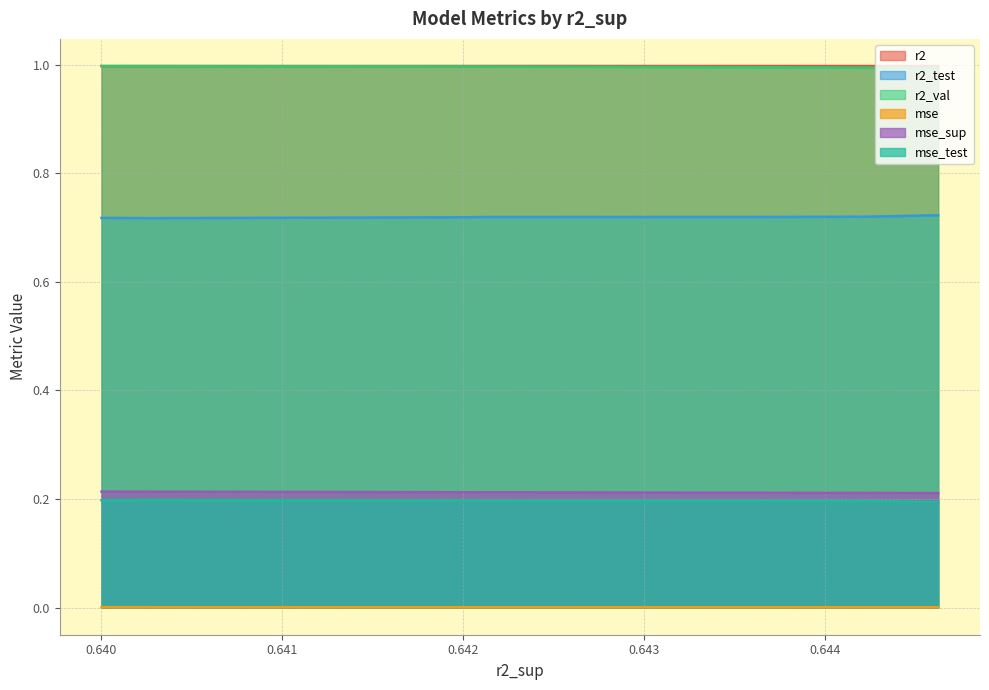

What are all the series names shown in the legend?

r2, r2_test, r2_val, mse, mse_sup, mse_test